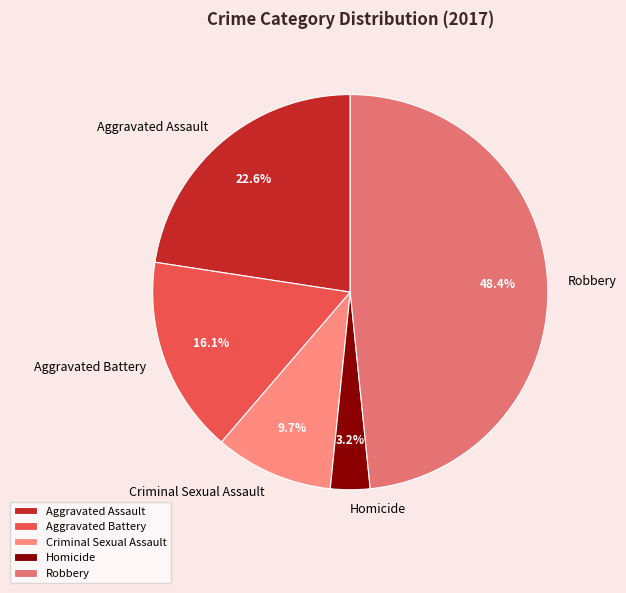

Rank the categories by value from lowest to highest.

Homicide, Criminal Sexual Assault, Aggravated Battery, Aggravated Assault, Robbery